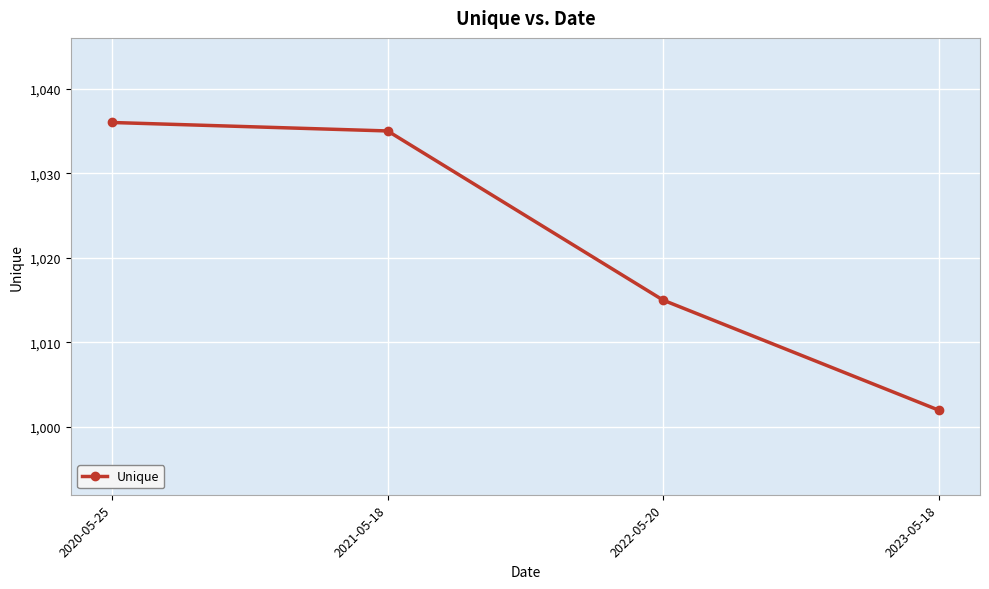

True or false: there are more than 1 points higher than both neighbors.

False